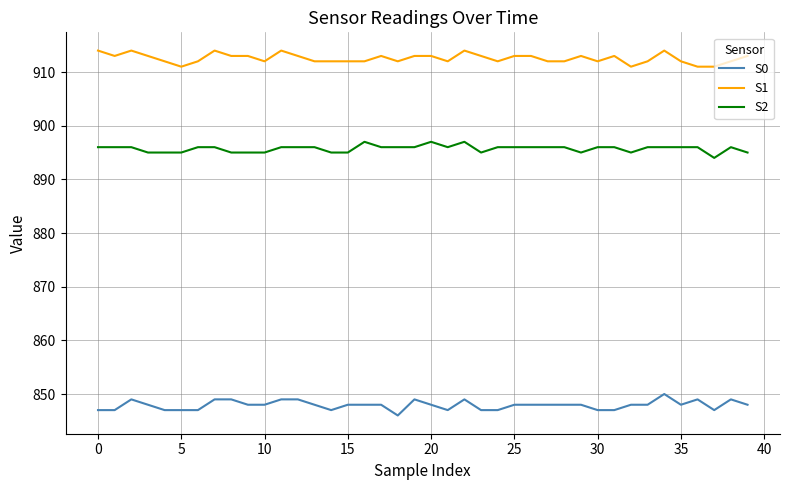

Which series has the largest total across all categories?

S1